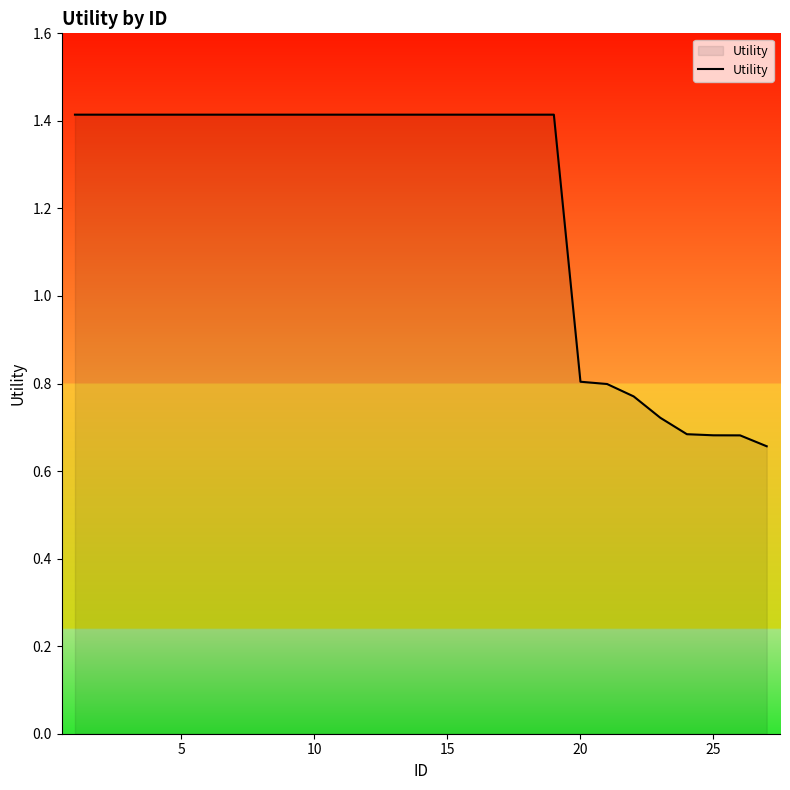

What is the greatest value displayed?

1.4